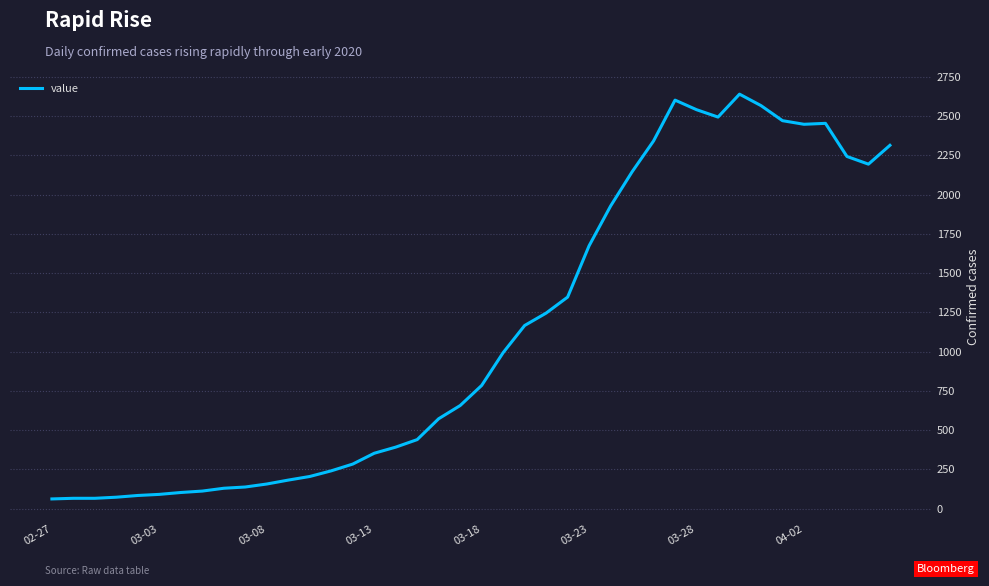

What is the difference between the maximum and minimum values?

2579